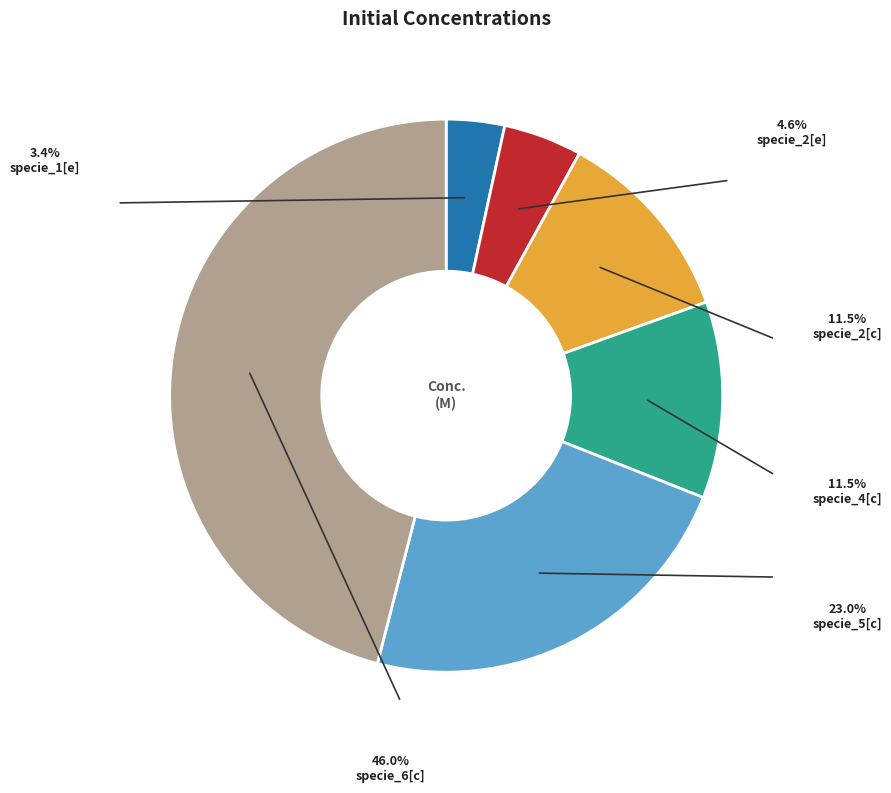

Is there a majority slice in this chart?

No